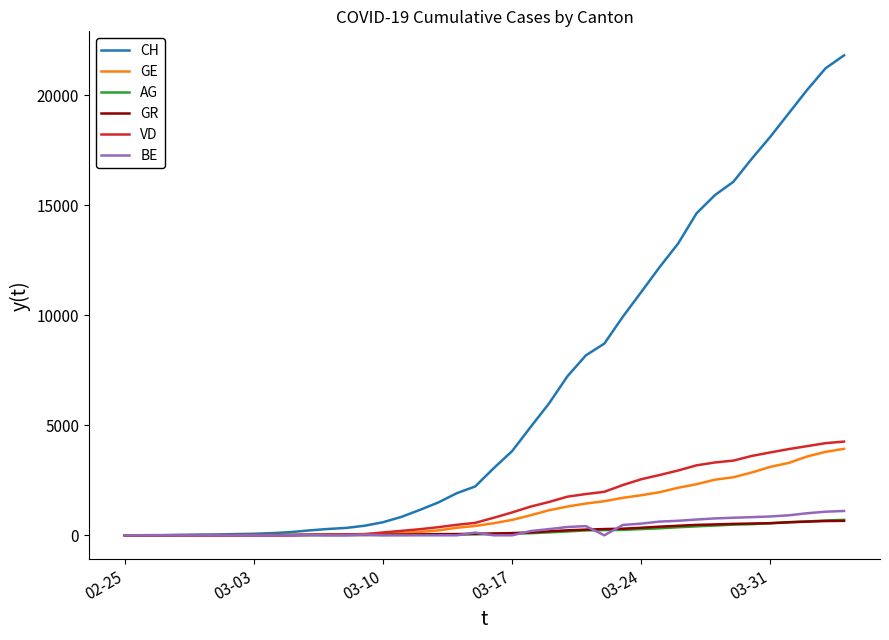

Which series has the largest total across all categories?

CH